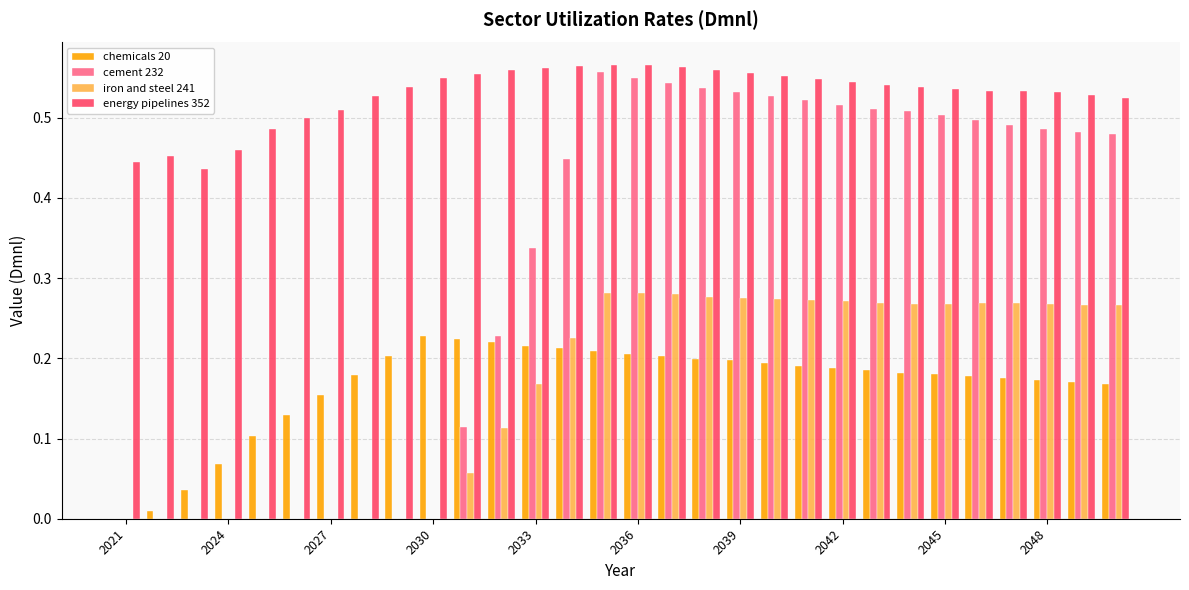

Which series has the largest total across all categories?

energy pipelines 352